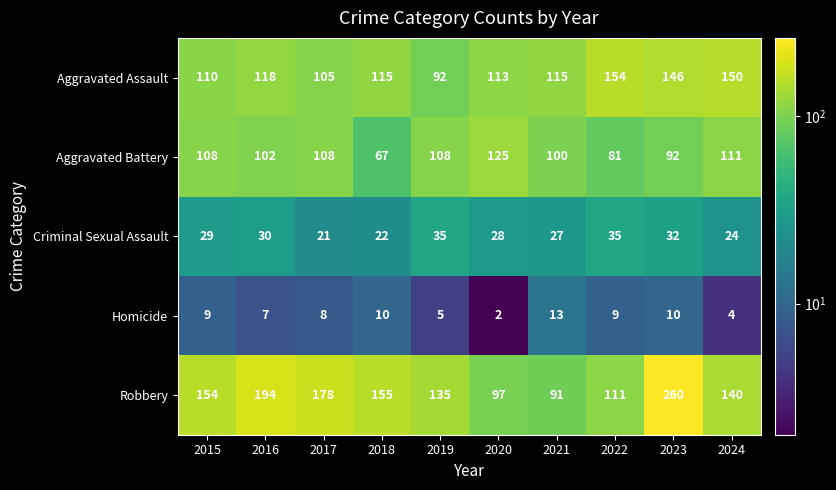

What is the difference between the second highest and minimum values in the Robbery series?

103